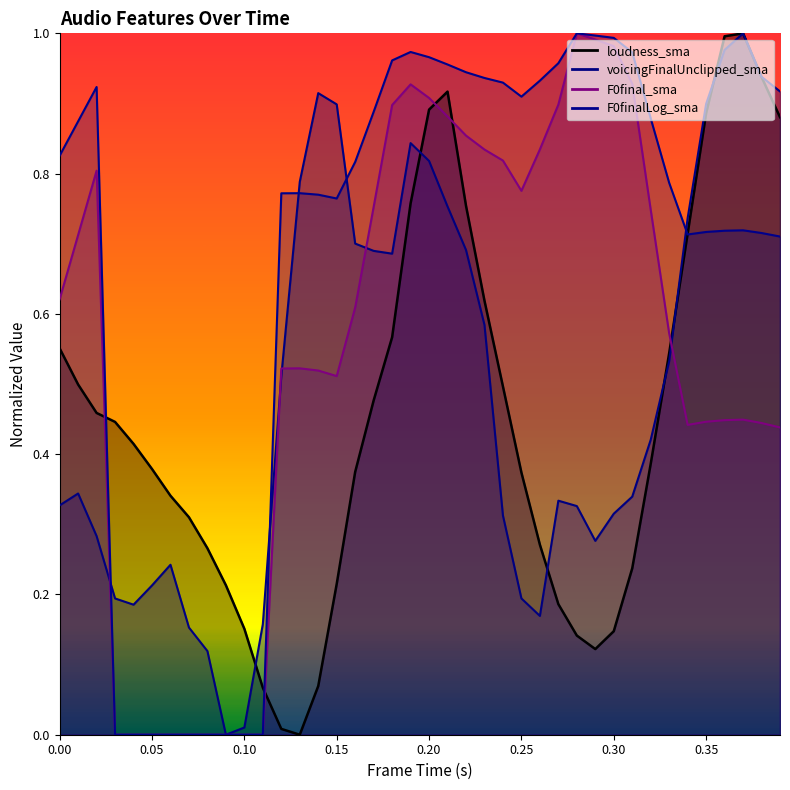

Does the chart have visible grid lines?

No